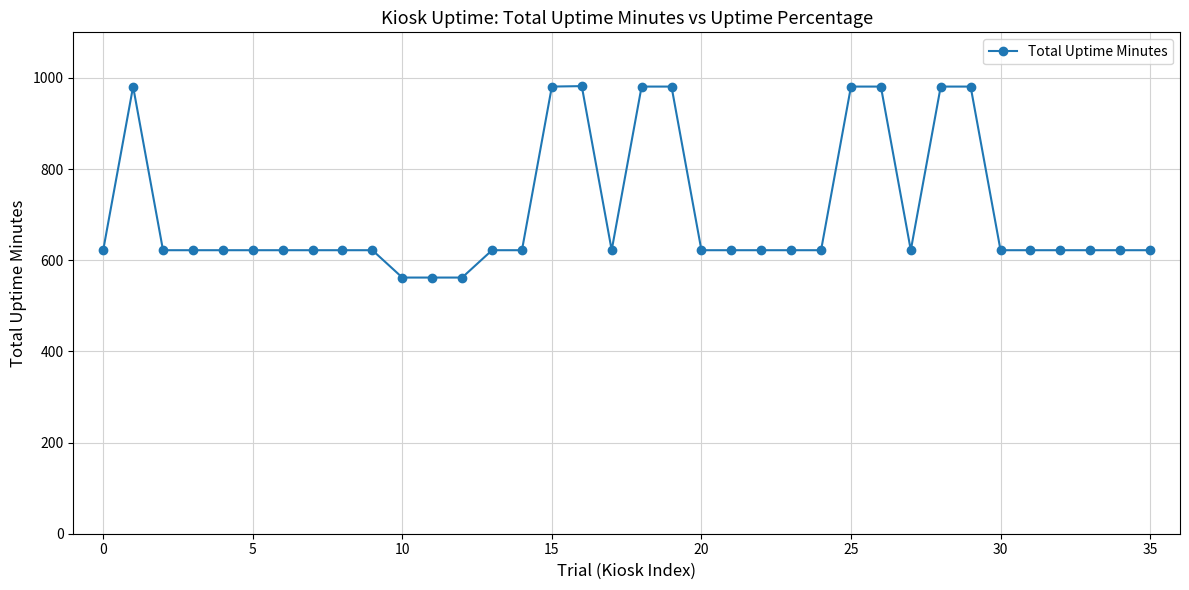

What is the difference between the second highest and second lowest values?

419